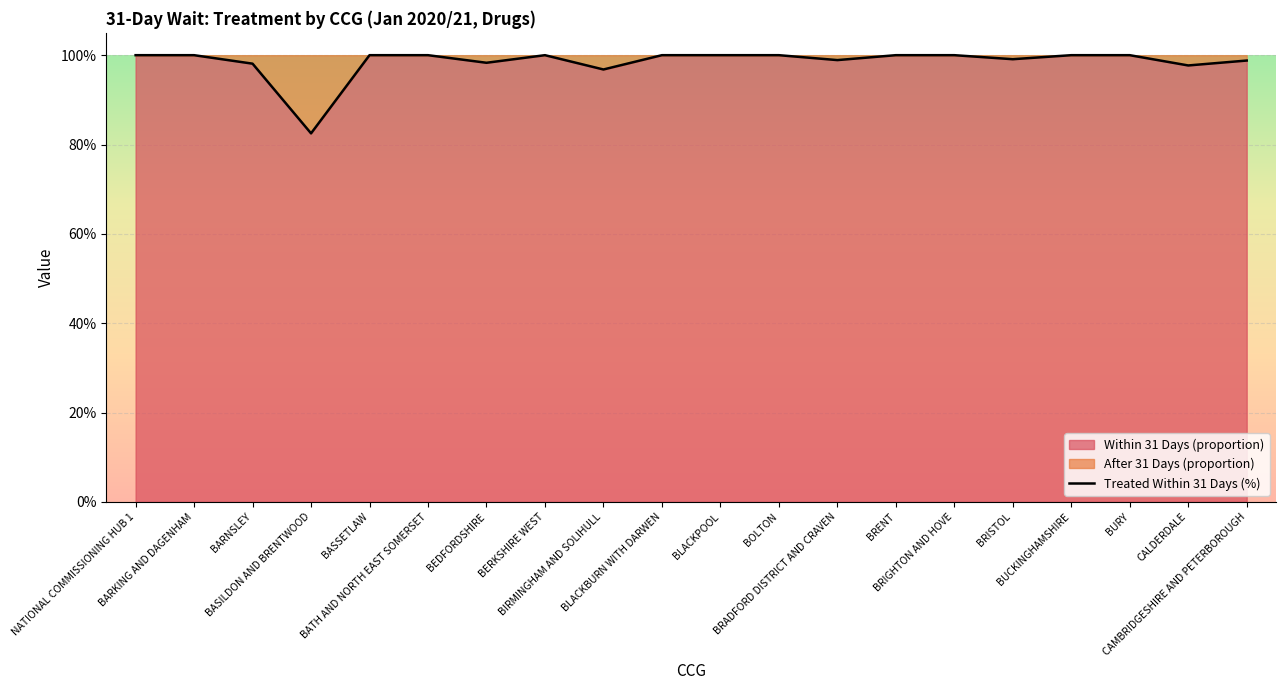

What is the sum of all values?

19.7